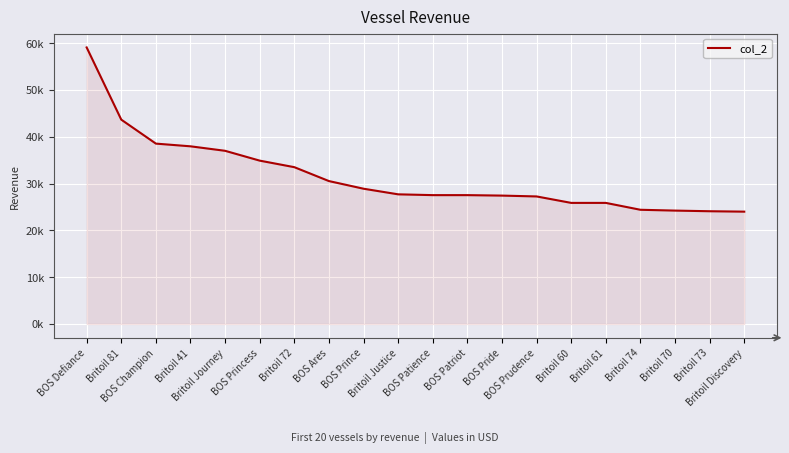

Does the chart display data point markers on the line(s)?

No